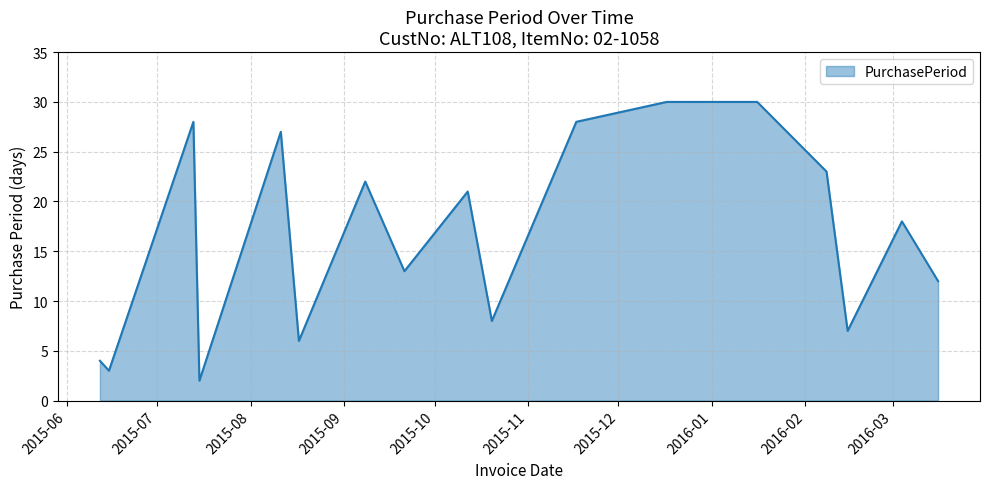

What is the difference between the maximum and minimum values?

28